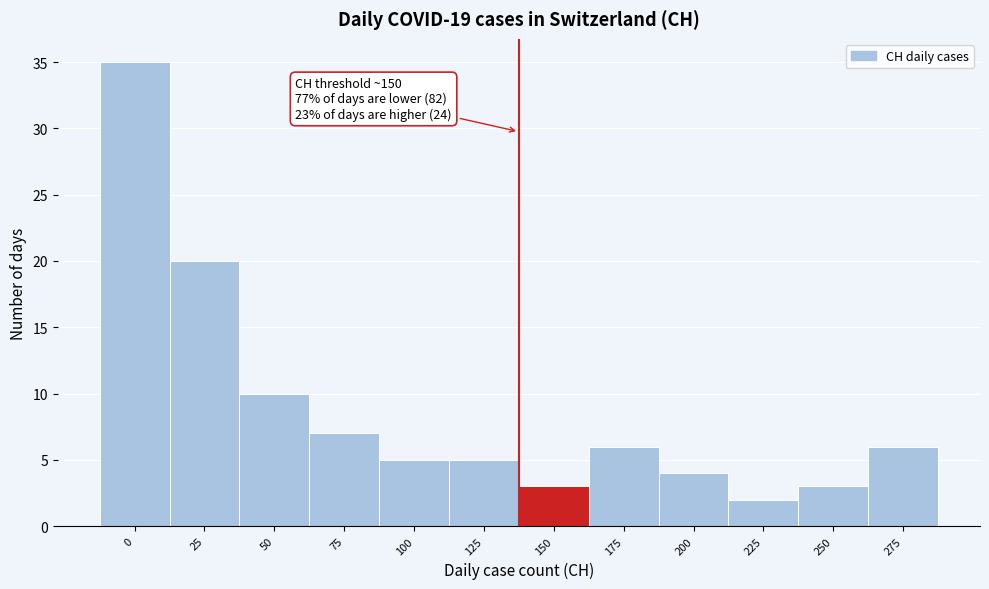

Reading left to right, extract all data points from this chart.

0=35	25=20	50=10	75=7	100=5	125=5	150=3	175=6	200=4	225=2	250=3	275=6